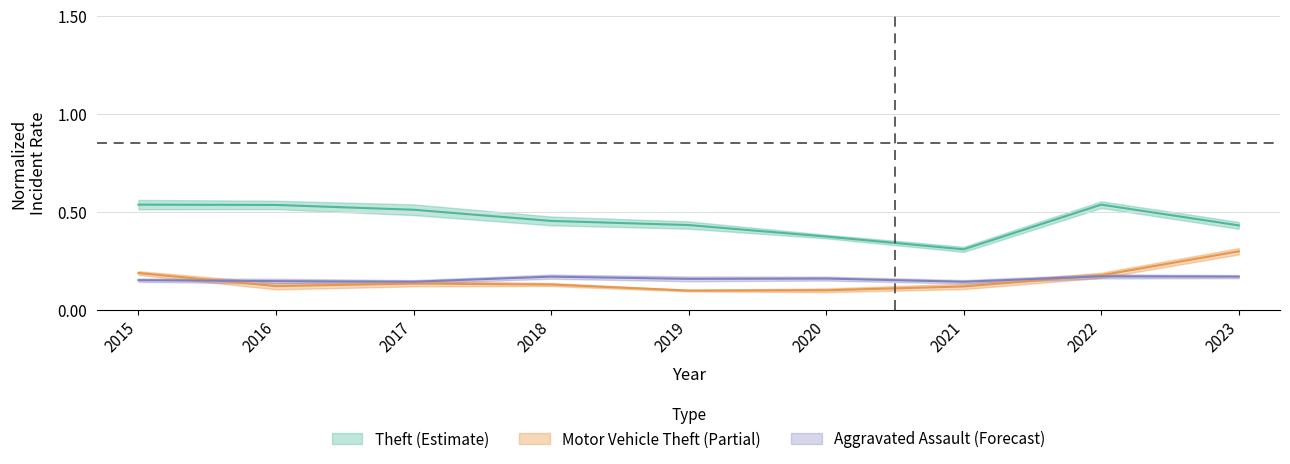

What is the minimum value for Aggravated Assault?

0.1